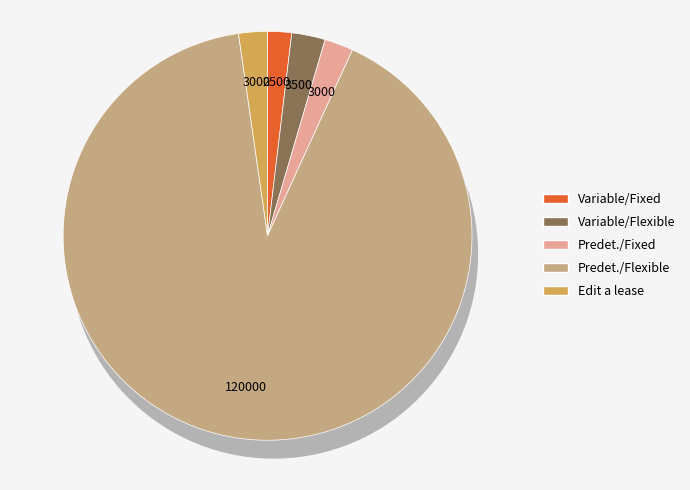

Count the number of slices in the pie.

5